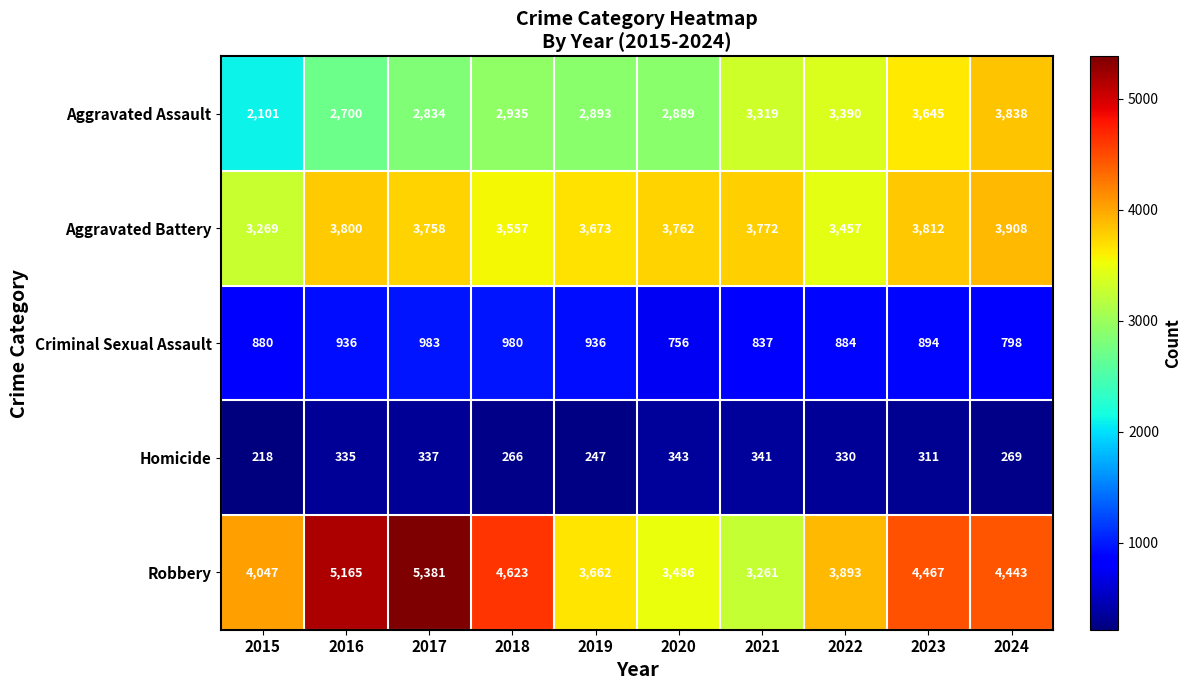

What is the approximate value of Robbery at 2023?

4467